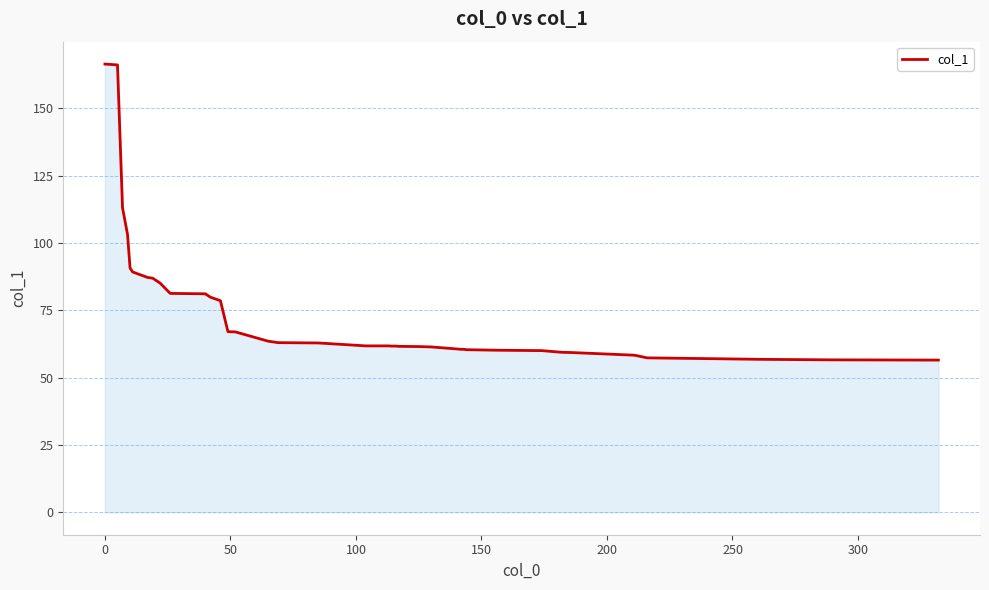

What is the smallest value displayed?

56.5